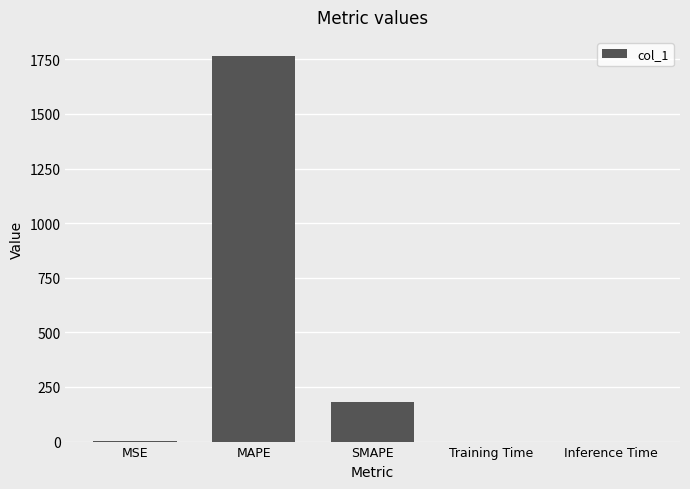

What is the greatest value displayed?

1764.3